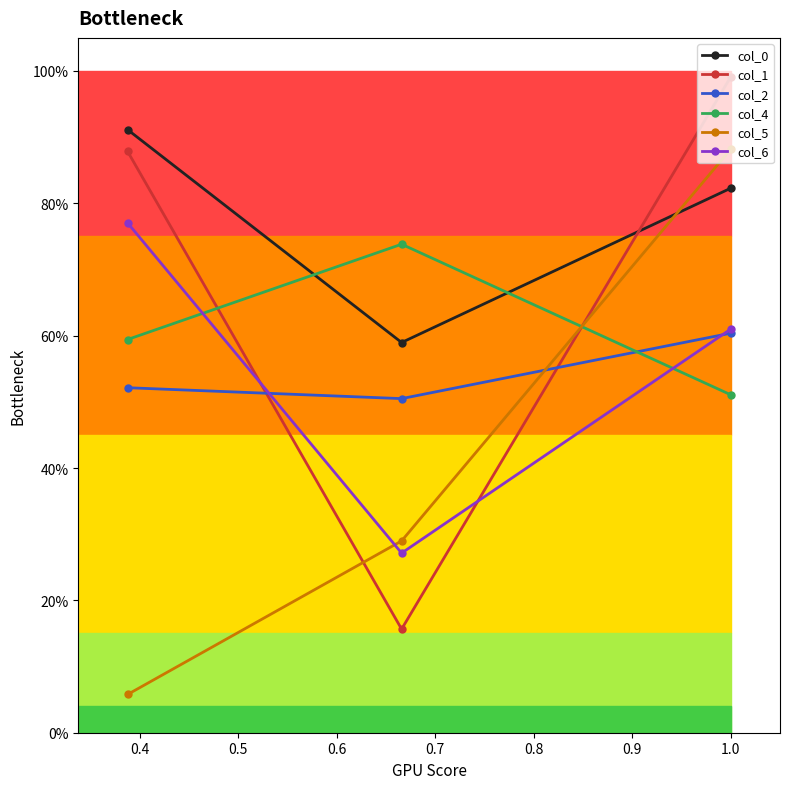

How many categories are shown in the chart?

3